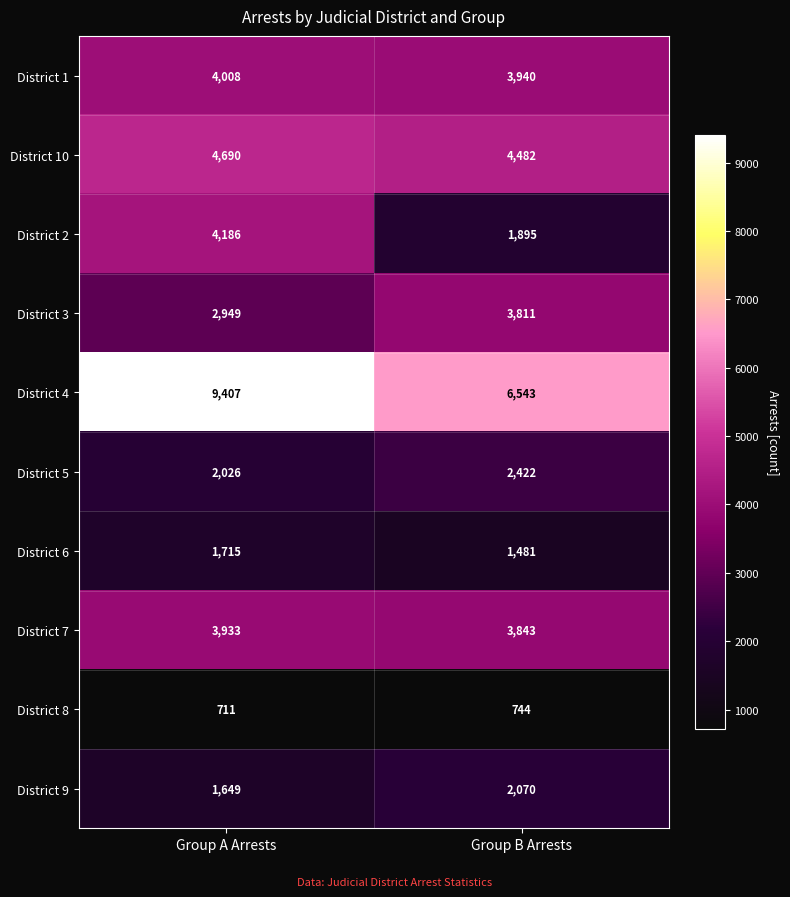

Rank the series at Group B Arrests from highest to lowest value.

District 4, District 10, District 1, District 7, District 3, District 5, District 9, District 2, District 6, District 8